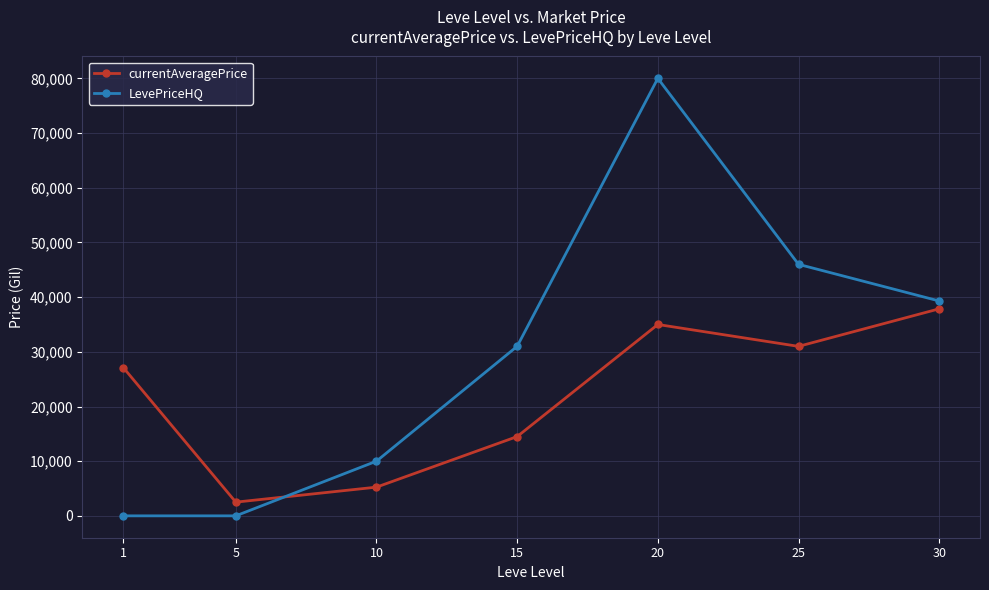

What is the highest value of the LevePriceHQ series?

80018.0